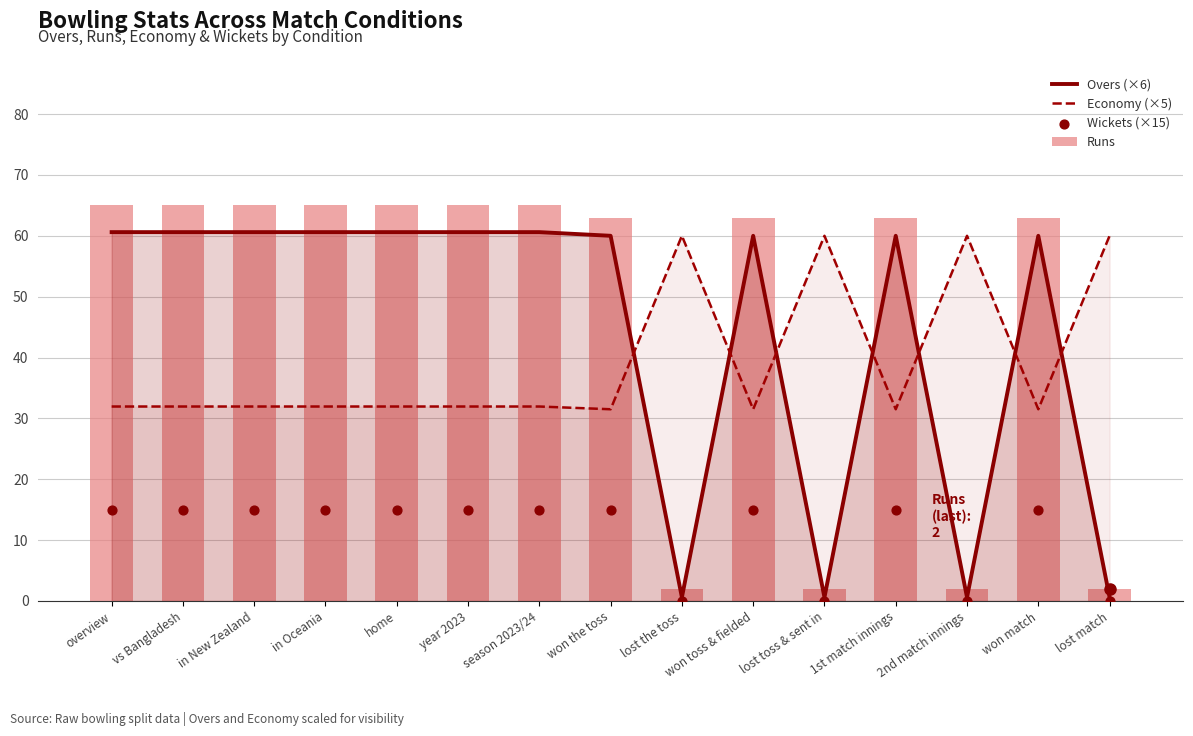

What are all the series names shown in the legend?

Overs (×6), Economy (×5), Runs, Wickets (×15)